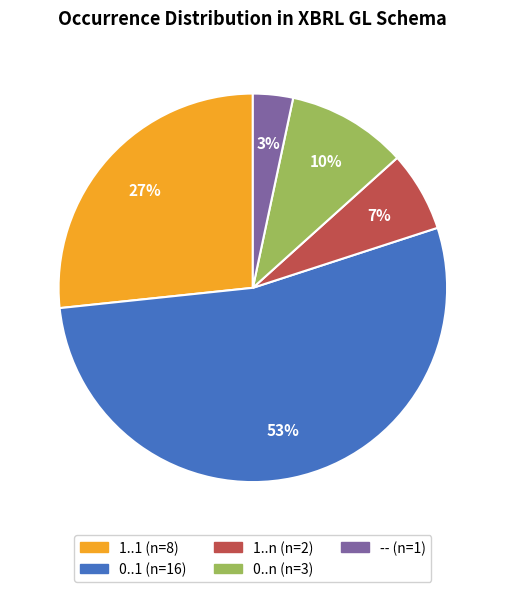

Count the number of slices in the pie.

5